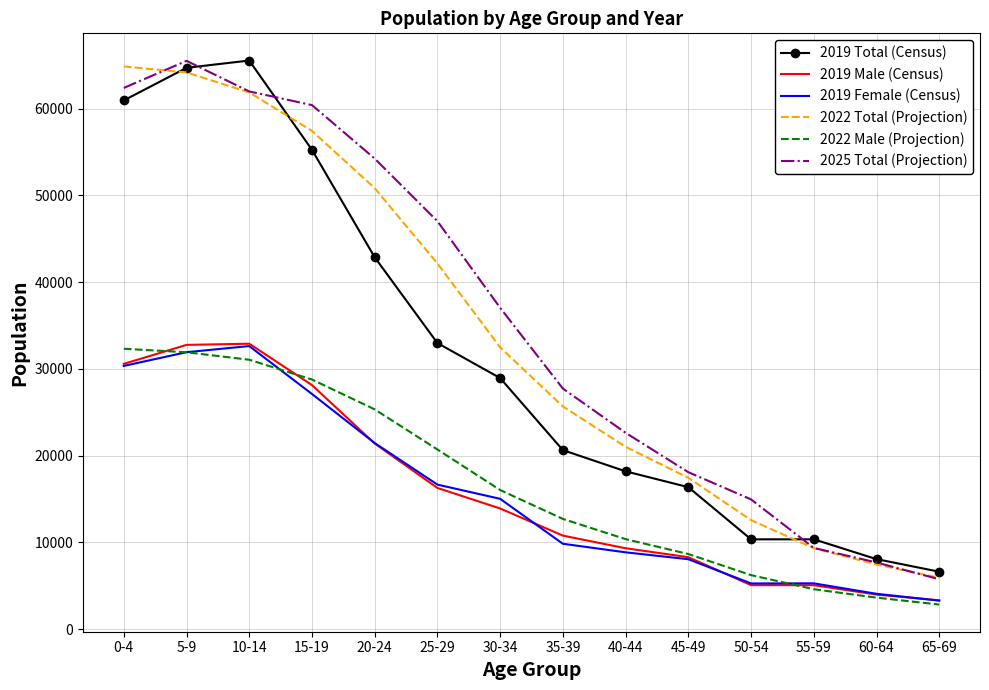

True or false: 2025 Total (Projection) and 2019 Male (Census) intersect in this chart.

False